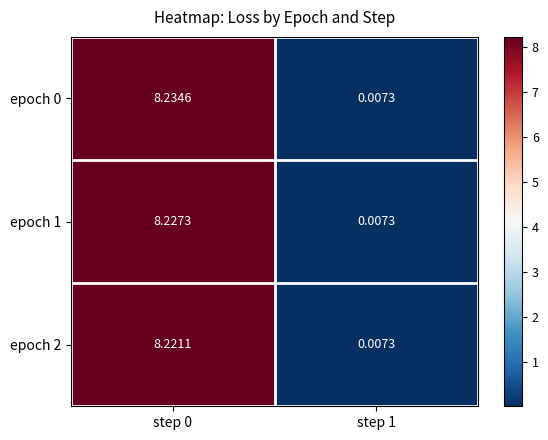

What is the total value across all series at step 0?

24.7